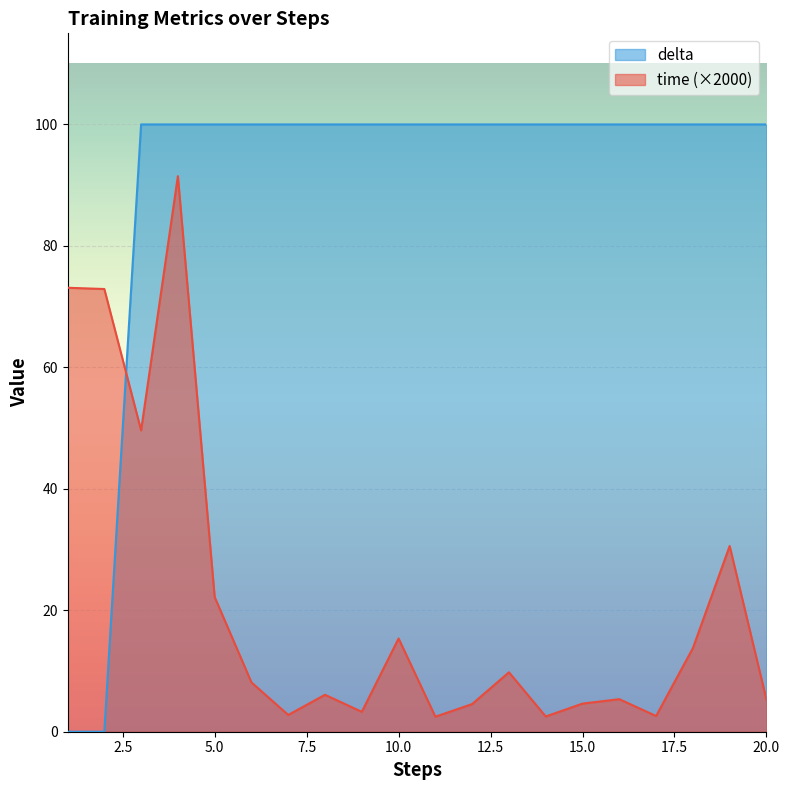

True or false: delta has a value of 38.9 at 2.

False